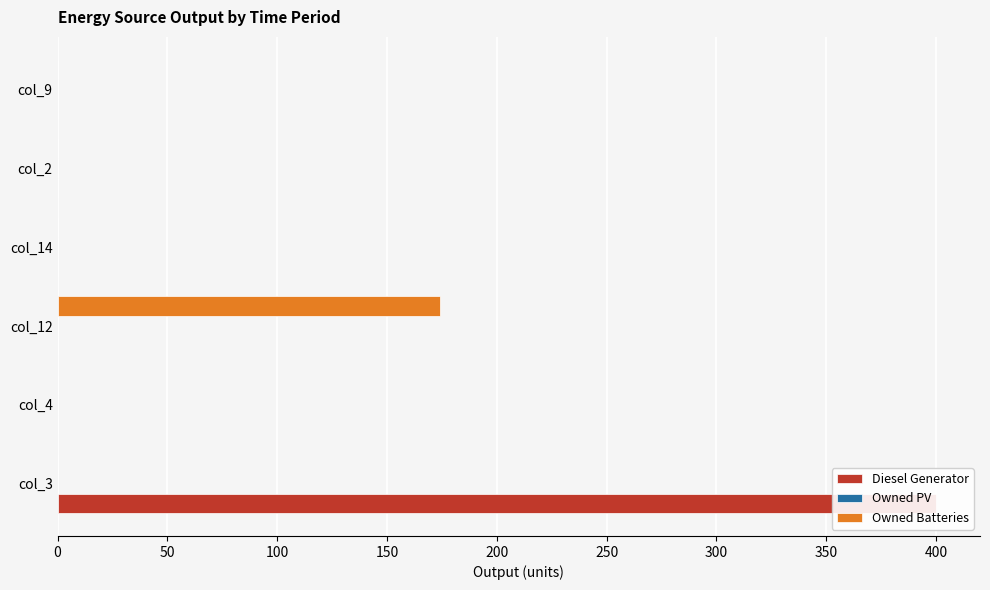

What is the average value of the Diesel Generator series?

66.7